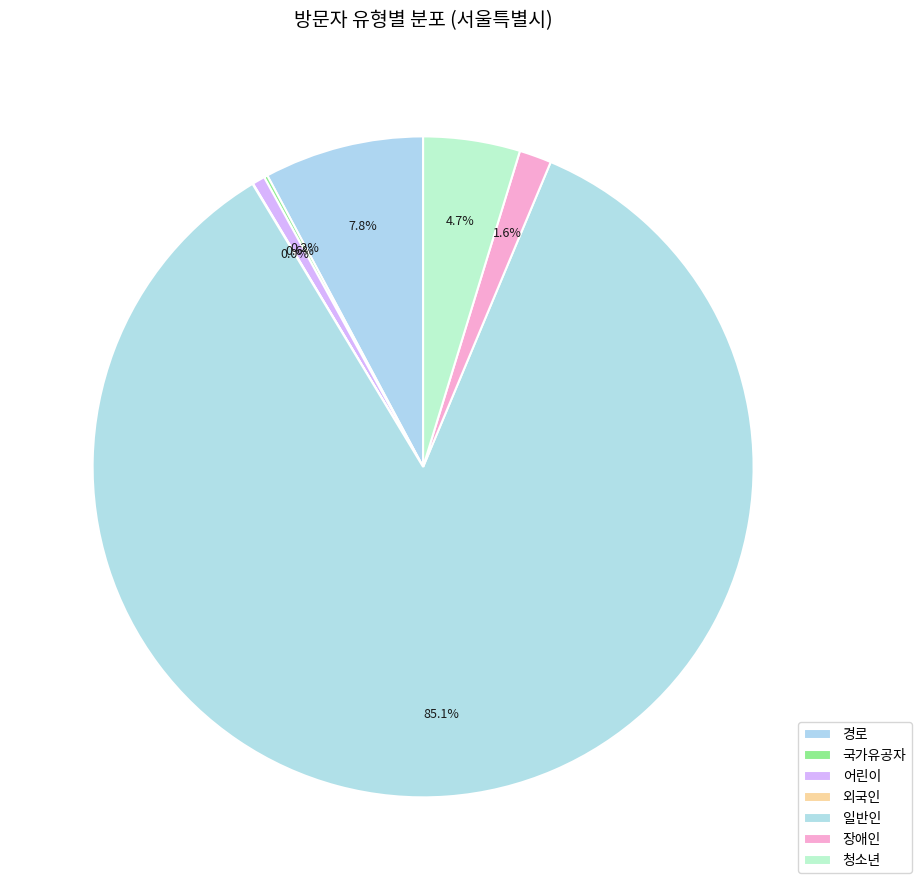

What is the change in value from 어린이 to 일반인?

+3047629